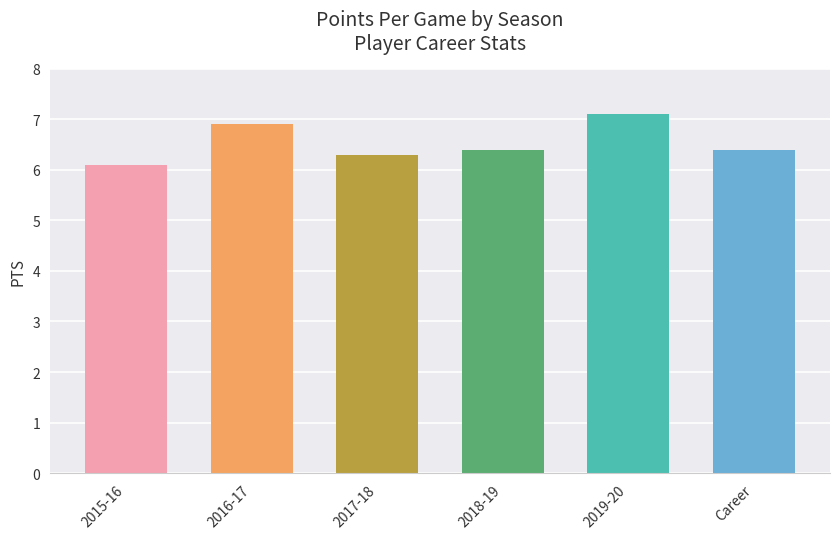

At which category does the chart reach its peak across all series?

2019-20